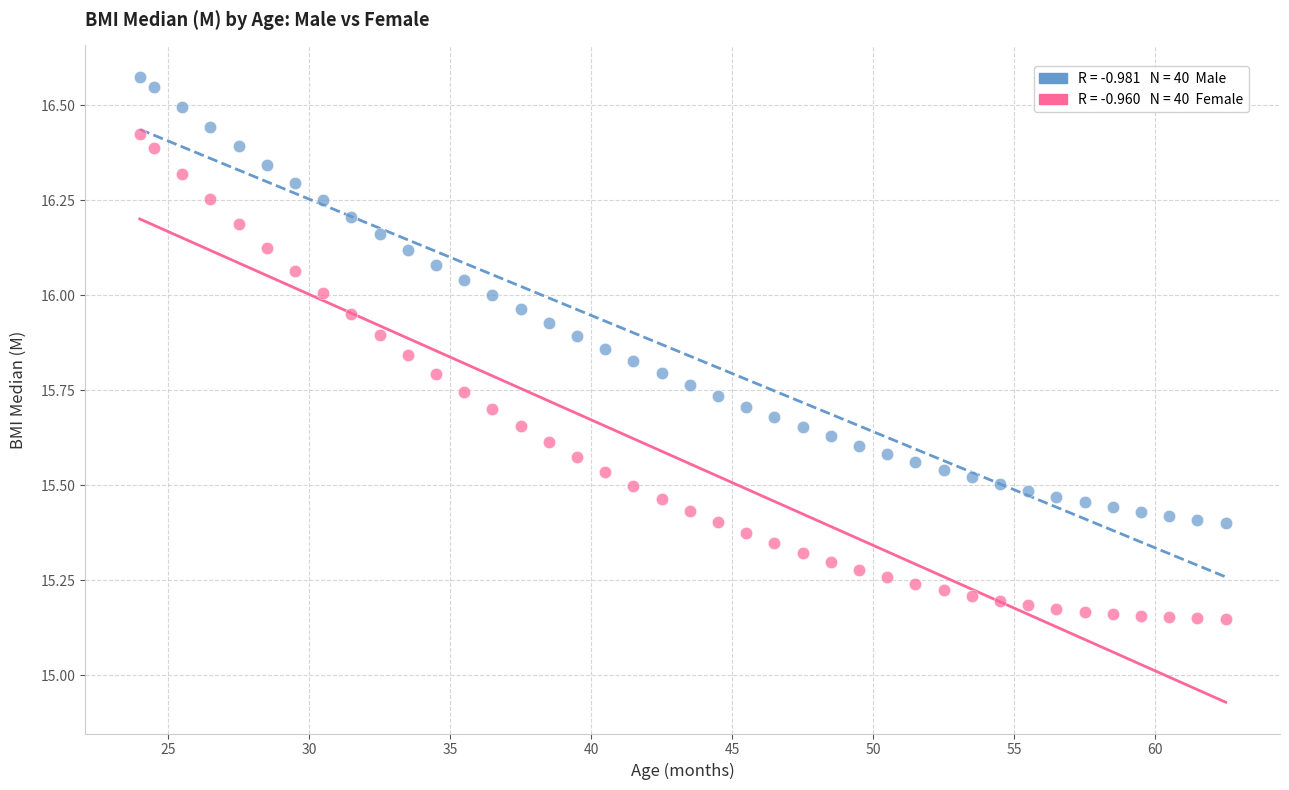

Across all data points, what is the range of Y values (max minus min)?

1.4